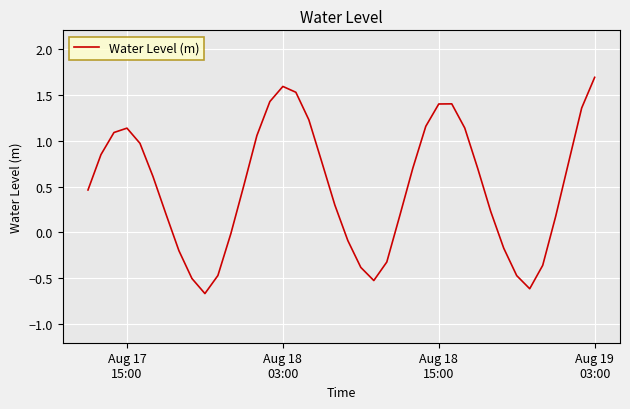

What is the greatest value displayed?

1.7